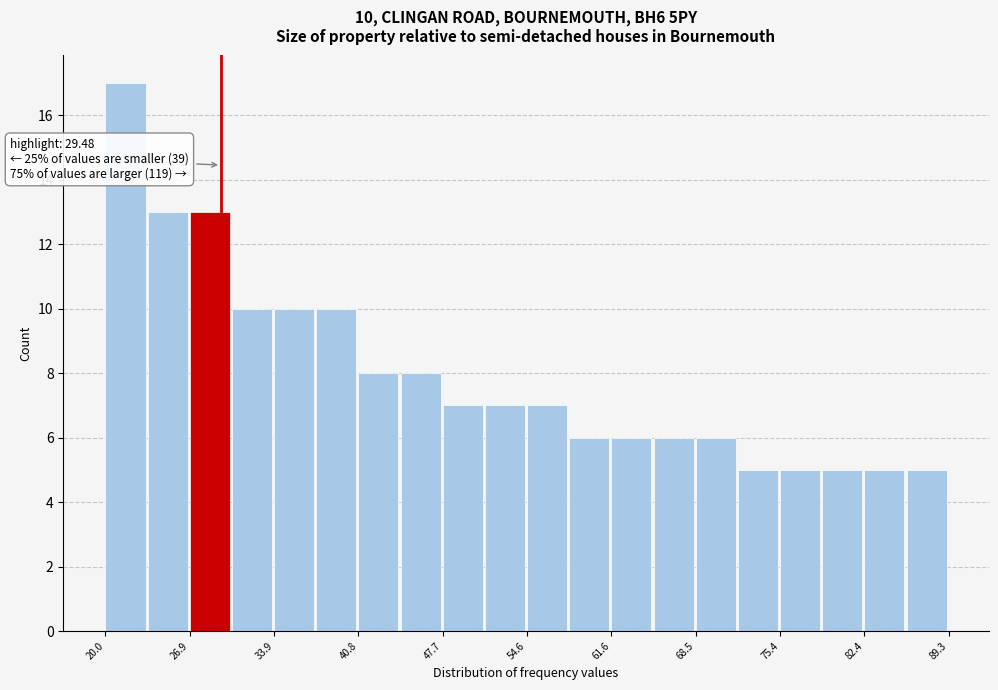

Around what value on the x-axis is the tallest bar? Give the approximate position of its centre, as read against the axis.

22